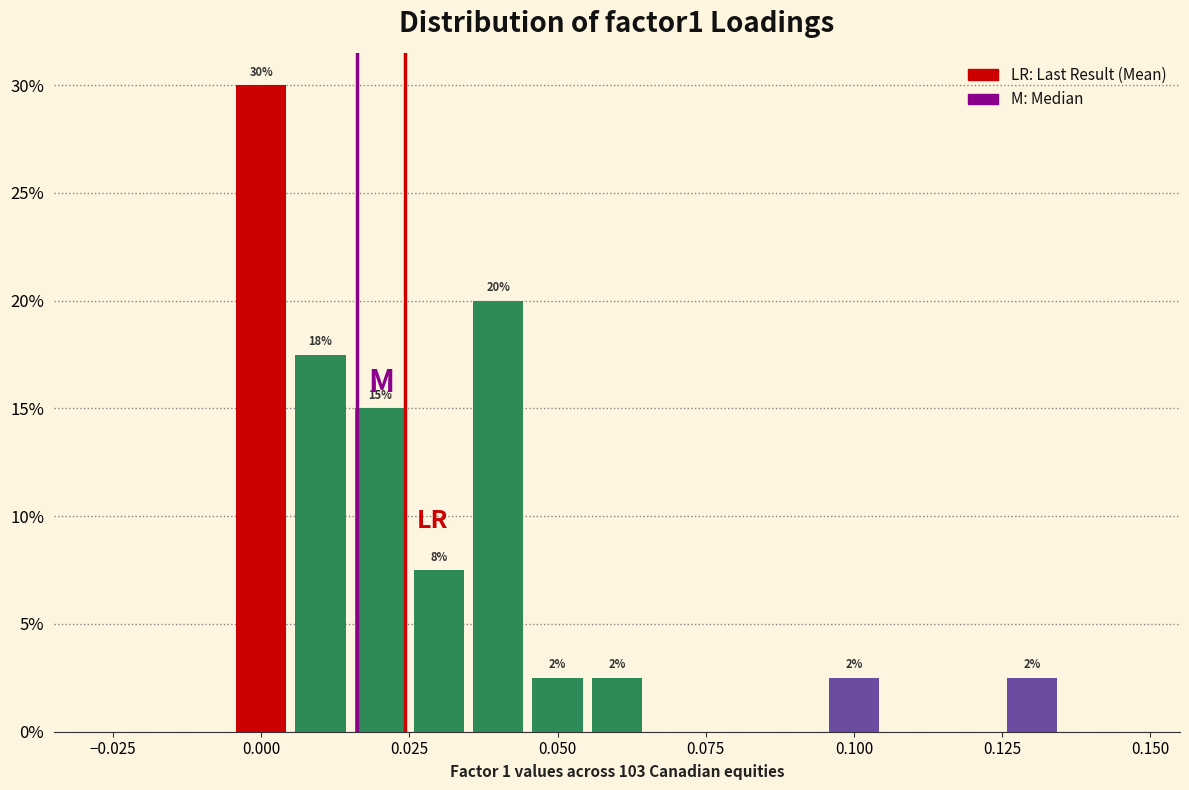

Read against the x-axis, roughly where is the centre of the tallest bar?

0.000